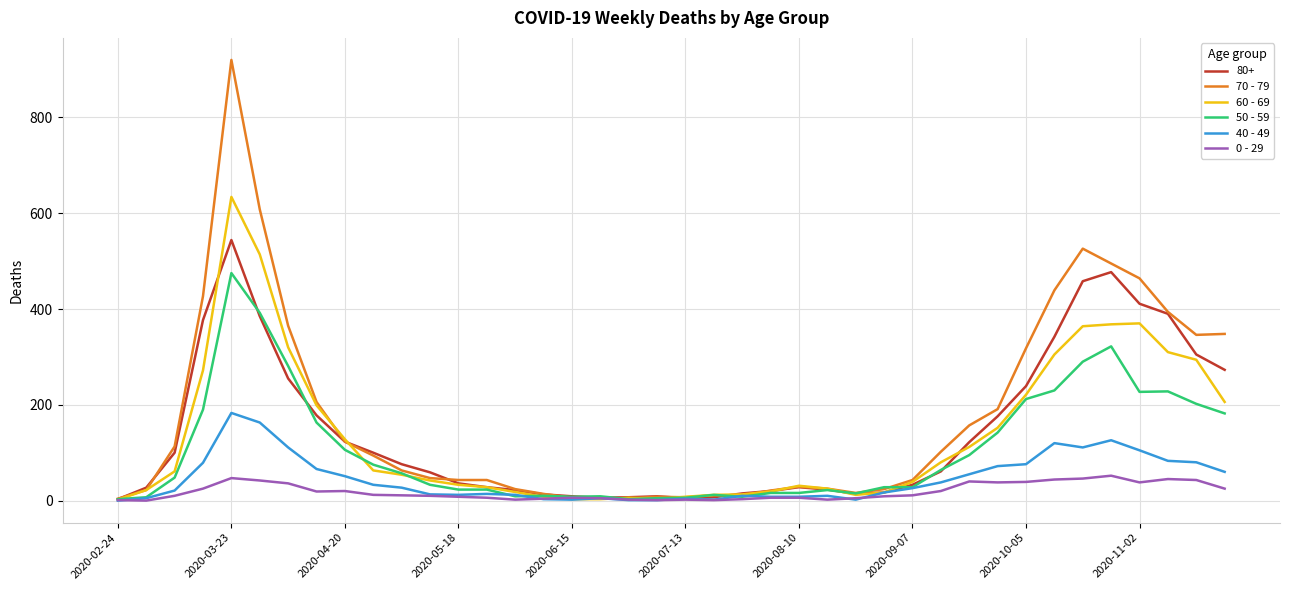

What is the average value of the 50 - 59 series?

107